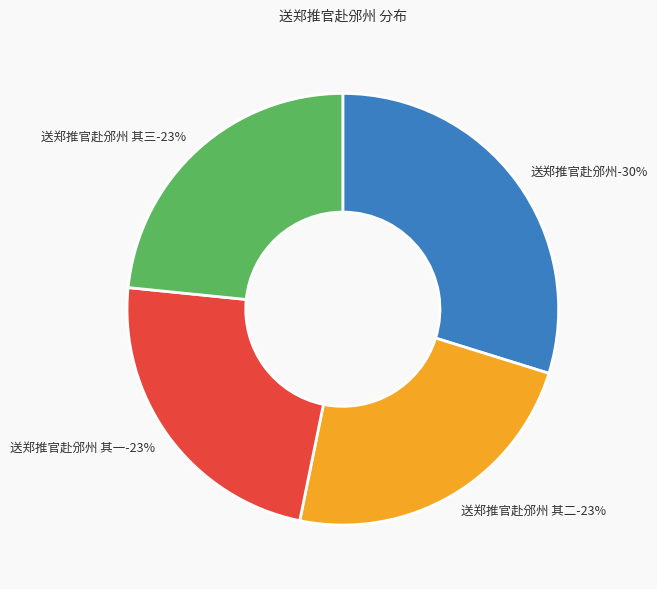

Count the number of slices in the pie.

4